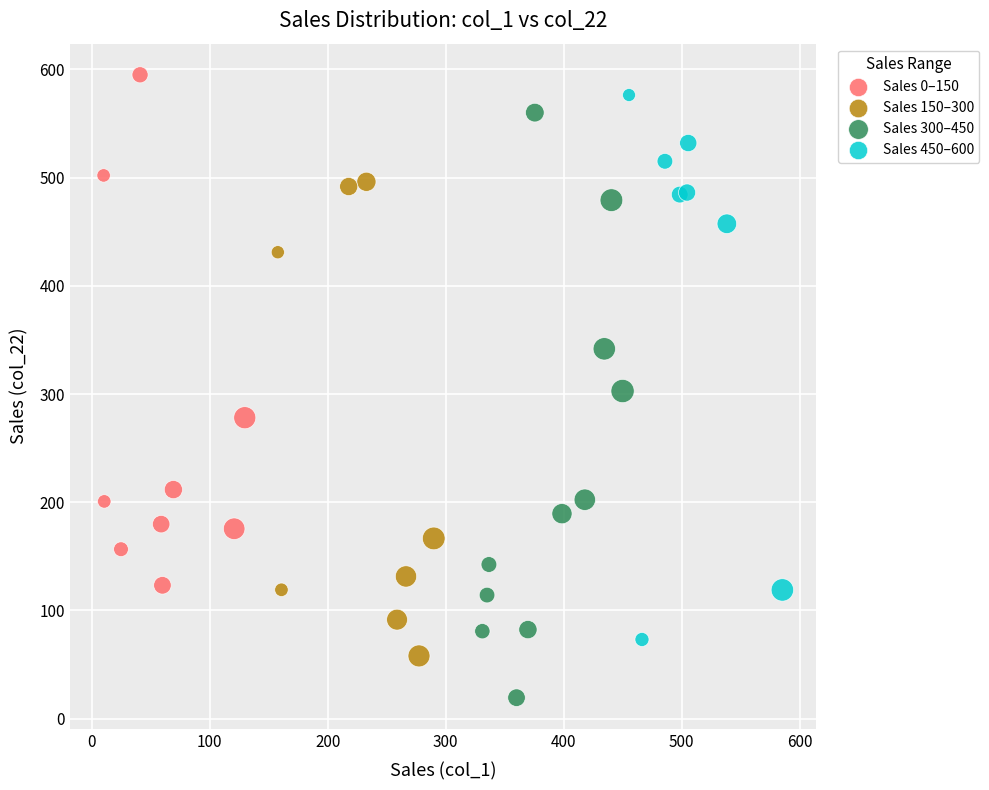

Which series reaches the maximum Y coordinate?

Sales 0–150